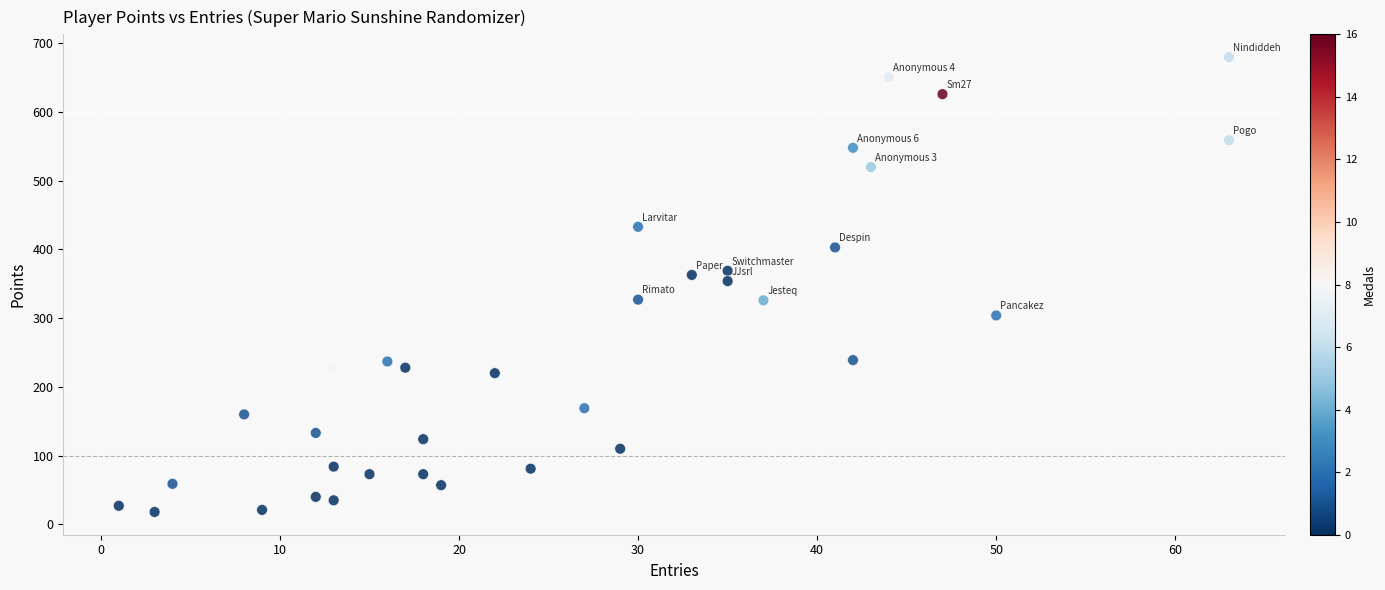

What is the range of X values (max minus min)?

62